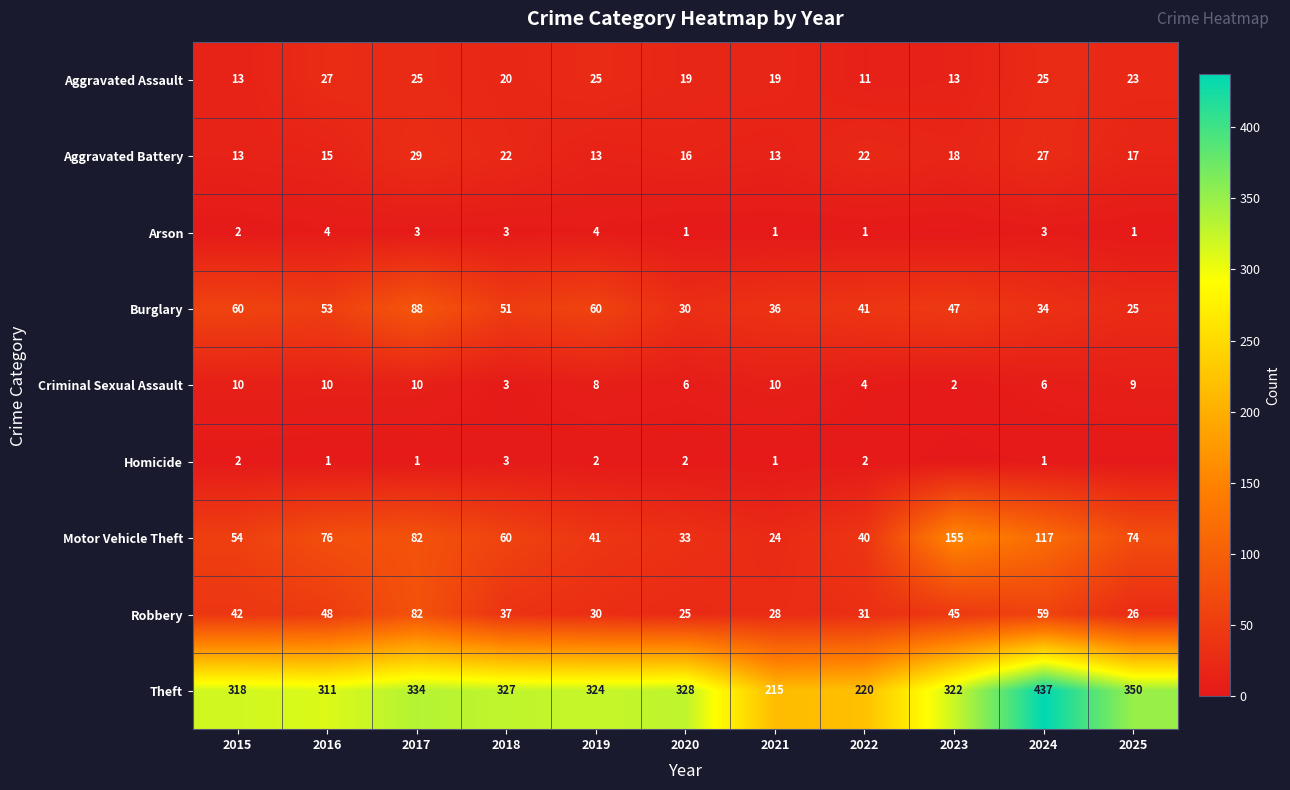

Between 2016 and 2023, which is larger?

2016